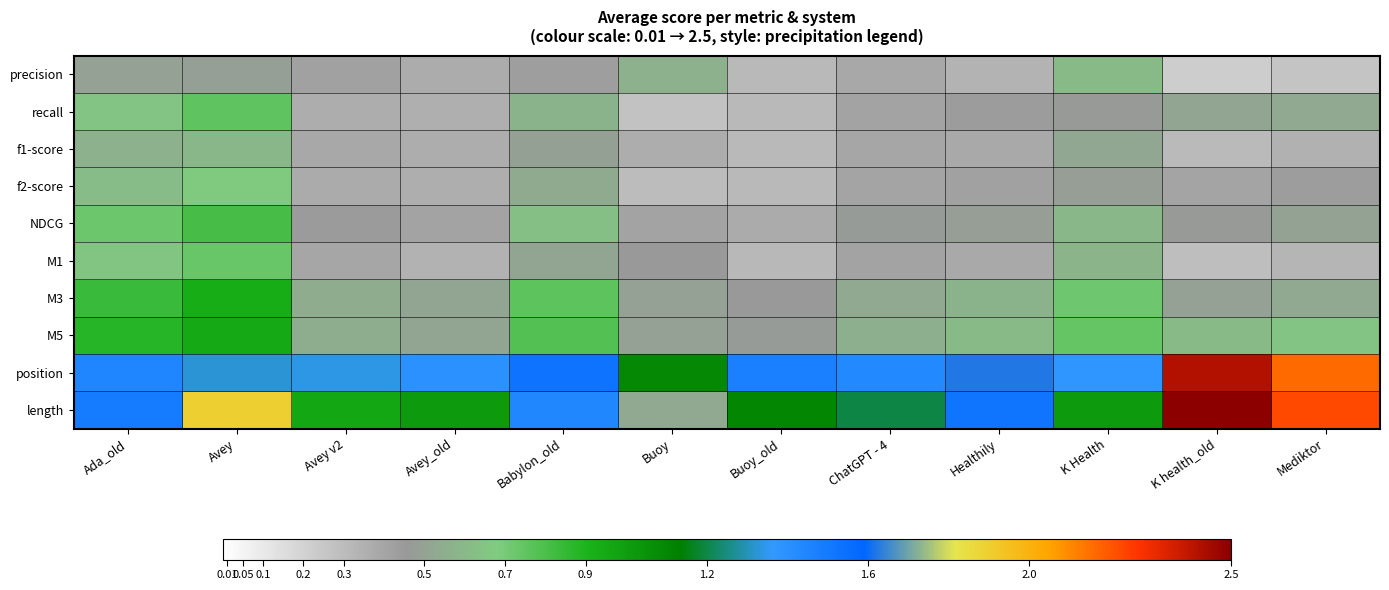

Reading right to left, what are all the values shown in this chart?

precision: Mediktor=0.3	K health_old=0.2	K Health=0.6	Healthily=0.3	ChatGPT - 4=0.4	Buoy_old=0.3	Buoy=0.6	Babylon_old=0.4	Avey_old=0.4	Avey v2=0.4	Avey=0.5	Ada_old=0.5
recall: Mediktor=0.5	K health_old=0.5	K Health=0.5	Healthily=0.4	ChatGPT - 4=0.4	Buoy_old=0.3	Buoy=0.3	Babylon_old=0.6	Avey_old=0.4	Avey v2=0.4	Avey=0.8	Ada_old=0.6
f1-score: Mediktor=0.3	K health_old=0.3	K Health=0.5	Healthily=0.4	ChatGPT - 4=0.4	Buoy_old=0.3	Buoy=0.4	Babylon_old=0.5	Avey_old=0.4	Avey v2=0.4	Avey=0.6	Ada_old=0.6
f2-score: Mediktor=0.4	K health_old=0.4	K Health=0.5	Healthily=0.4	ChatGPT - 4=0.4	Buoy_old=0.3	Buoy=0.3	Babylon_old=0.5	Avey_old=0.4	Avey v2=0.4	Avey=0.7	Ada_old=0.6
NDCG: Mediktor=0.5	K health_old=0.5	K Health=0.6	Healthily=0.5	ChatGPT - 4=0.5	Buoy_old=0.4	Buoy=0.4	Babylon_old=0.6	Avey_old=0.4	Avey v2=0.4	Avey=0.8	Ada_old=0.7
M1: Mediktor=0.3	K health_old=0.3	K Health=0.6	Healthily=0.4	ChatGPT - 4=0.4	Buoy_old=0.3	Buoy=0.5	Babylon_old=0.5	Avey_old=0.3	Avey v2=0.4	Avey=0.7	Ada_old=0.7
M3: Mediktor=0.5	K health_old=0.5	K Health=0.7	Healthily=0.6	ChatGPT - 4=0.5	Buoy_old=0.5	Buoy=0.5	Babylon_old=0.8	Avey_old=0.5	Avey v2=0.5	Avey=0.9	Ada_old=0.8
M5: Mediktor=0.6	K health_old=0.6	K Health=0.7	Healthily=0.6	ChatGPT - 4=0.6	Buoy_old=0.5	Buoy=0.5	Babylon_old=0.8	Avey_old=0.5	Avey v2=0.5	Avey=0.9	Ada_old=0.9
position: Mediktor=2.2	K health_old=2.4	K Health=1.4	Healthily=1.6	ChatGPT - 4=1.4	Buoy_old=1.5	Buoy=1.1	Babylon_old=1.5	Avey_old=1.4	Avey v2=1.3	Avey=1.3	Ada_old=1.4
length: Mediktor=2.2	K health_old=2.7	K Health=1.0	Healthily=1.5	ChatGPT - 4=1.2	Buoy_old=1.1	Buoy=0.5	Babylon_old=1.4	Avey_old=1.0	Avey v2=1.0	Avey=1.9	Ada_old=1.5